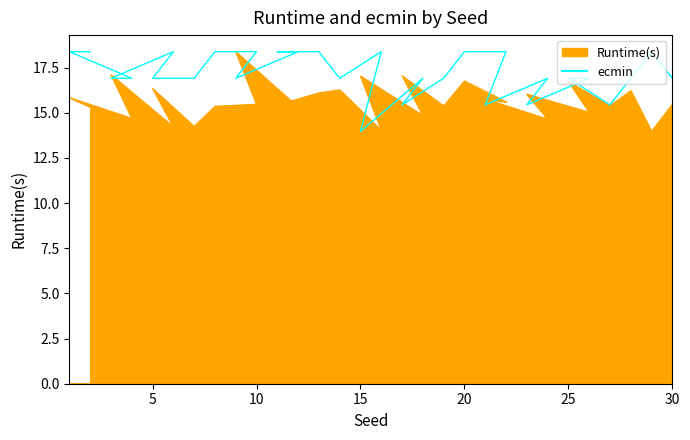

Where do Runtime(s) and ecmin first cross each other?

4 and 3